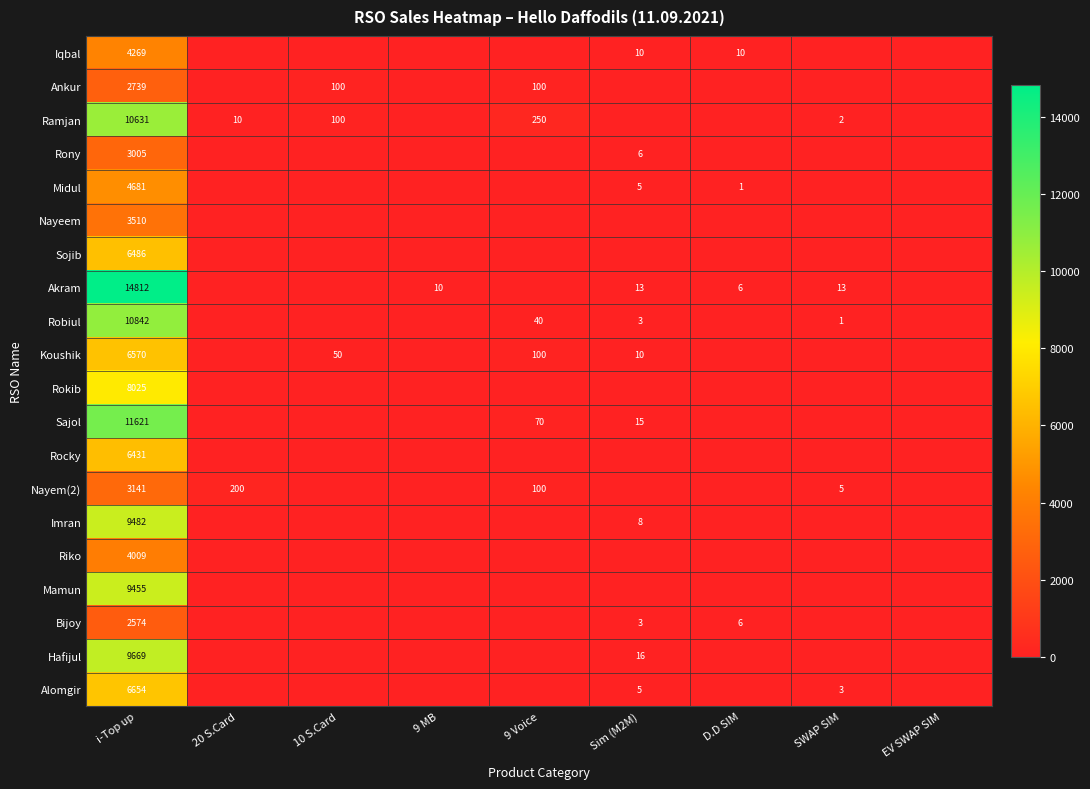

True or false: Sajol has a value of 70 at 9 Voice.

True